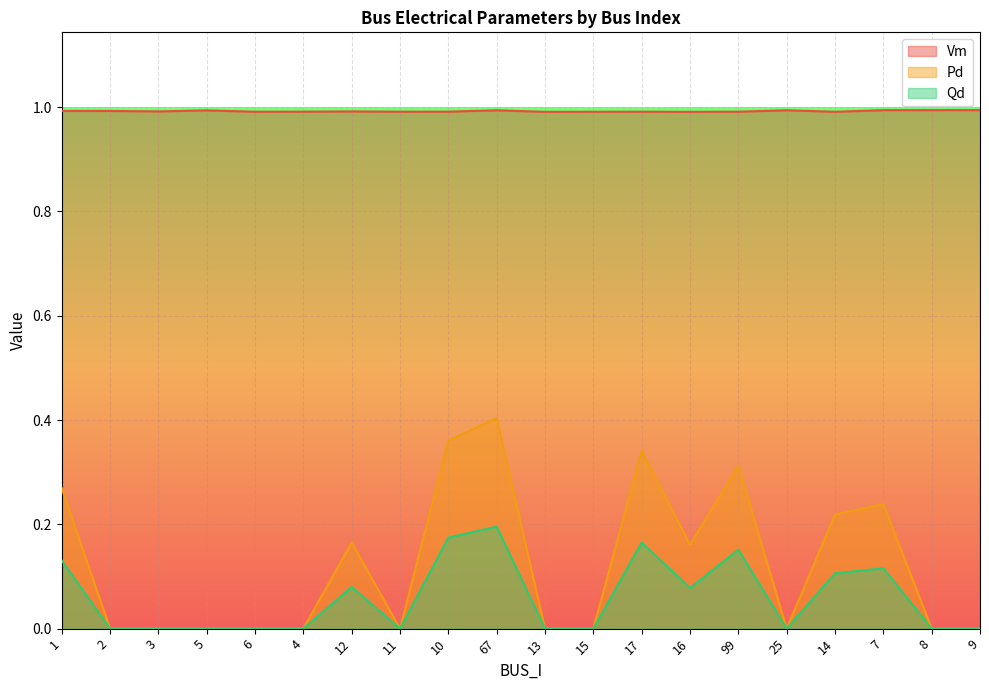

What is the maximum value shown in the chart?

1.0